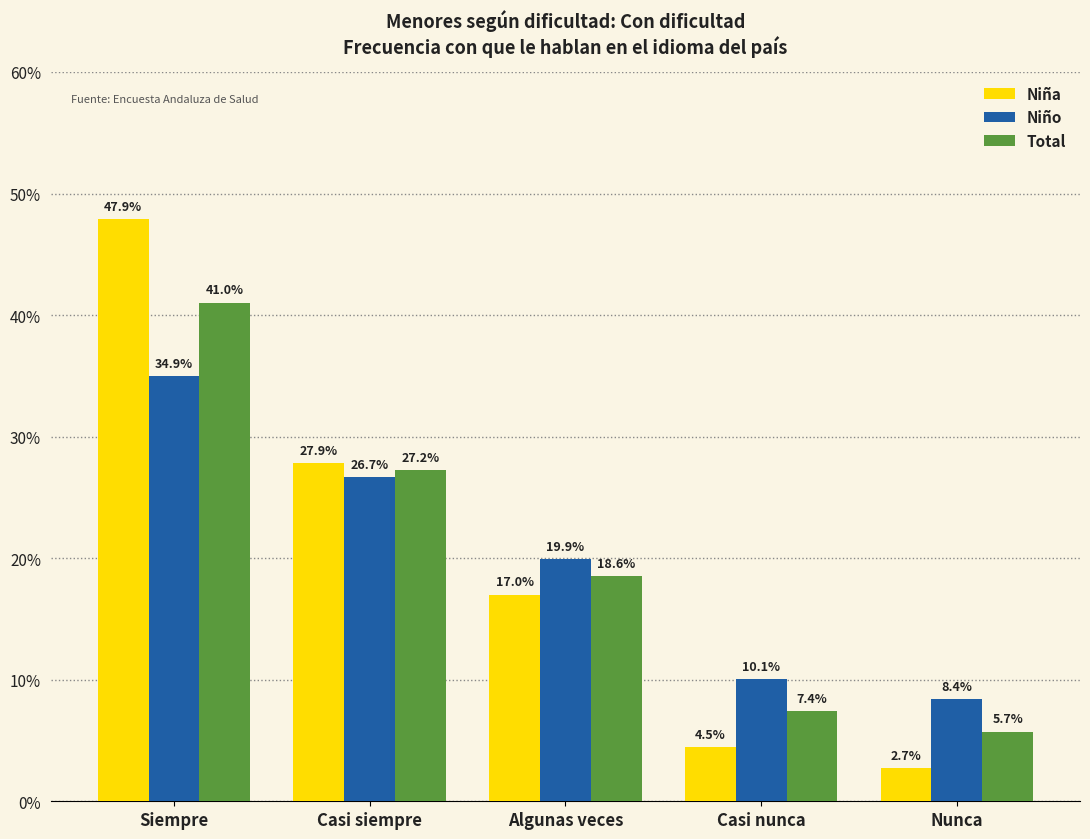

Rank the categories by Total value from lowest to highest.

Nunca, Casi nunca, Algunas veces, Casi siempre, Siempre